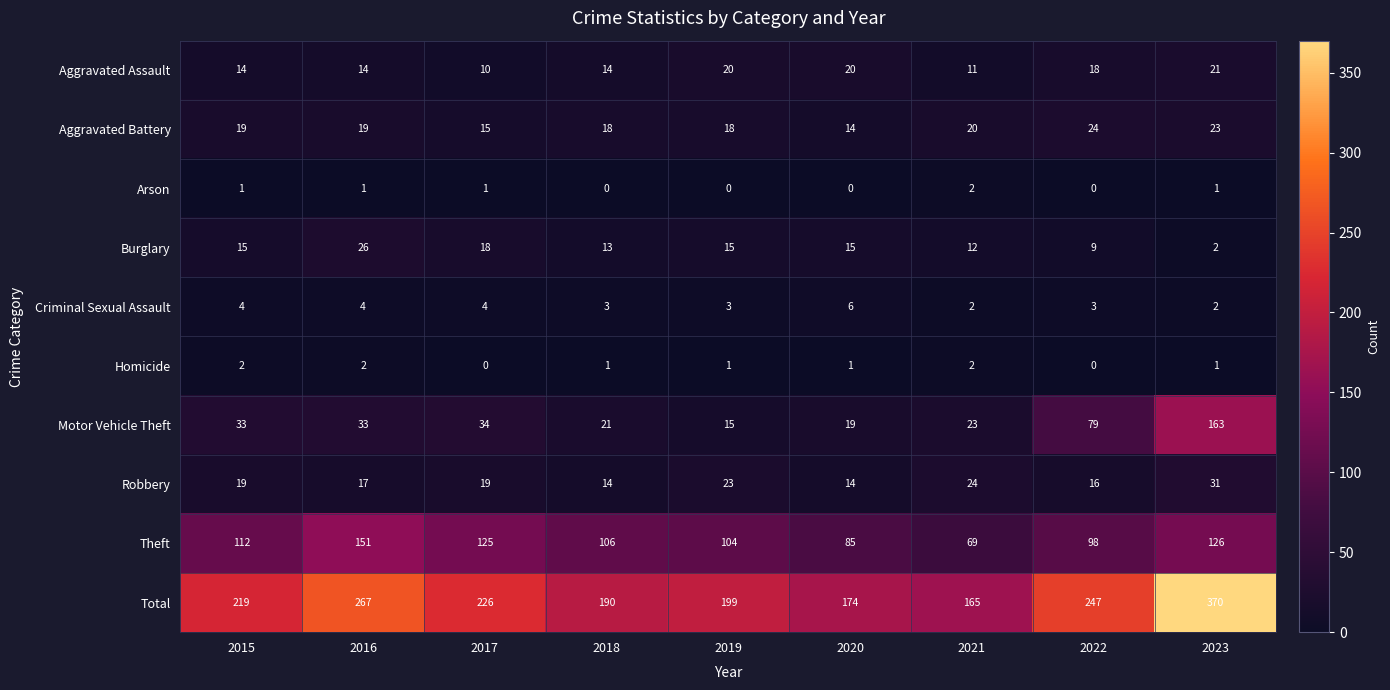

What is the greatest value displayed?

370